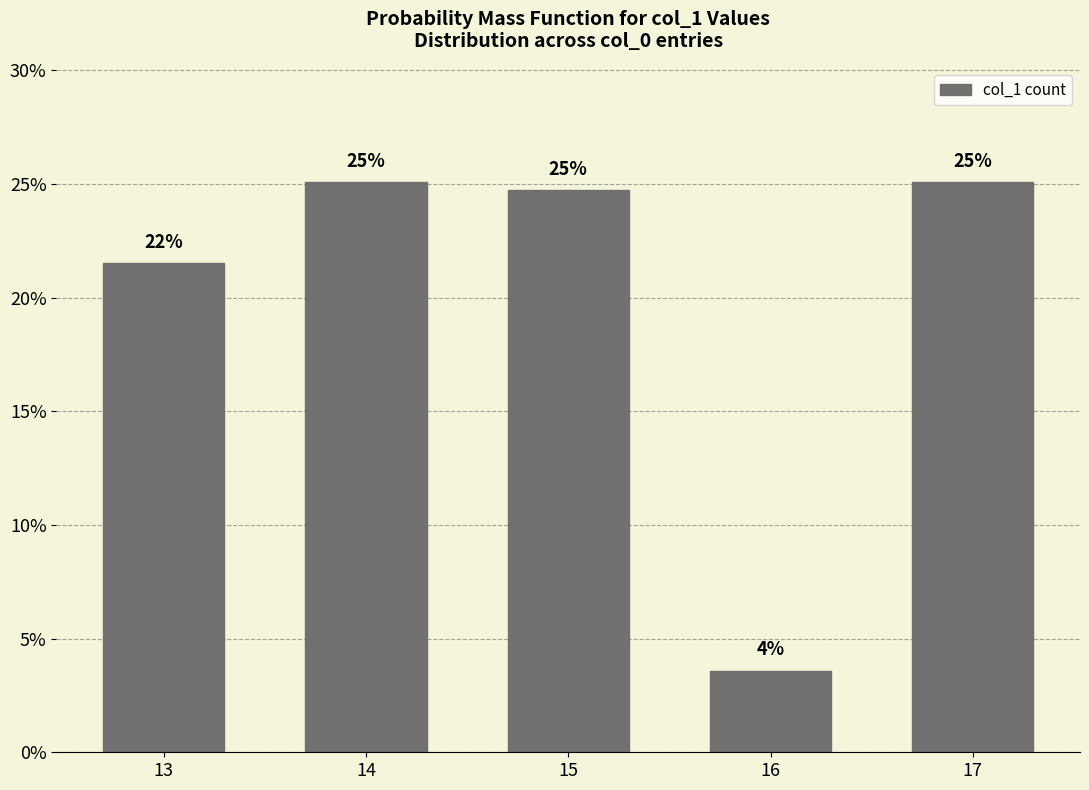

What is the change in value from 13 to 14?

+3.6